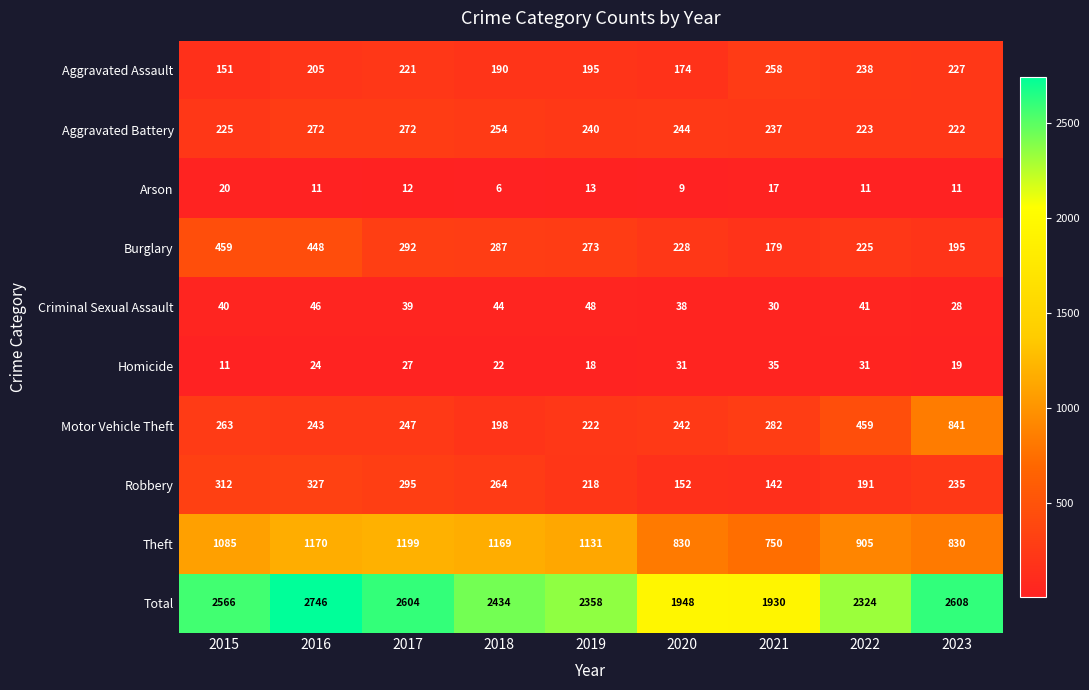

How many series are shown in this chart?

10